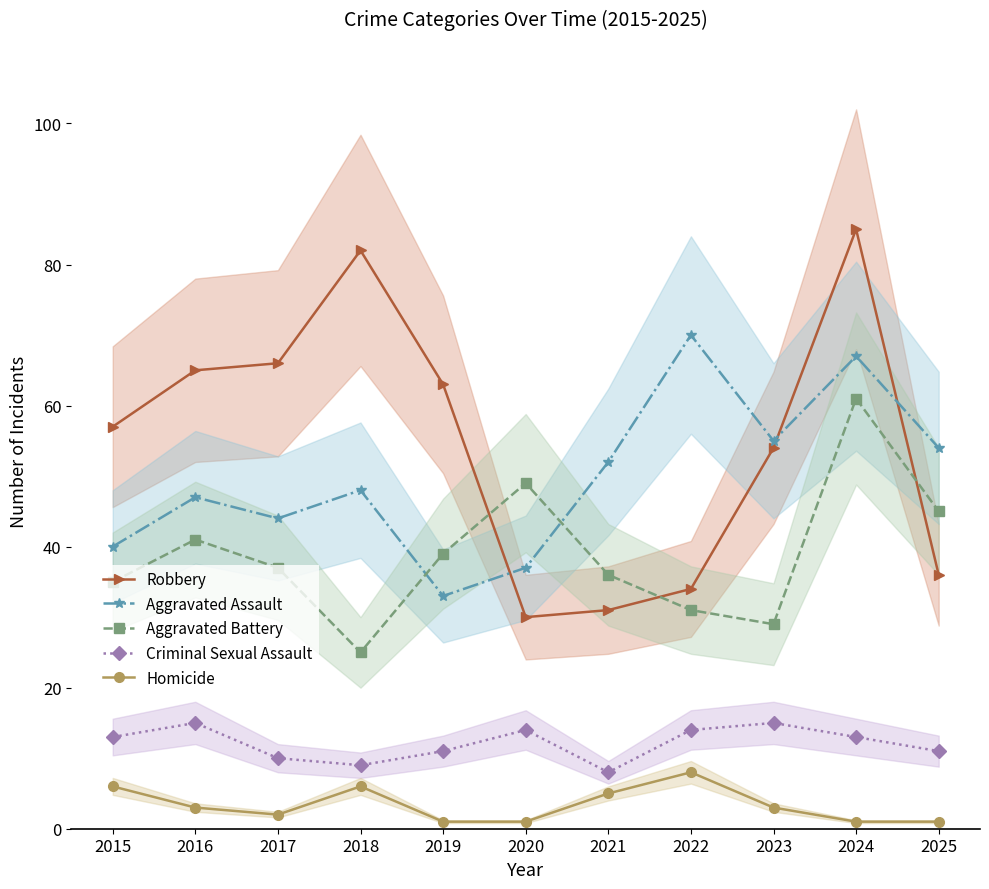

Reading left to right, list all the values displayed in this chart.

Robbery: 57	65	66	82	63	30	31	34	54	85	36
Aggravated Assault: 40	47	44	48	33	37	52	70	55	67	54
Aggravated Battery: 35	41	37	25	39	49	36	31	29	61	45
Criminal Sexual Assault: 13	15	10	9	11	14	8	14	15	13	11
Homicide: 6	3	2	6	1	1	5	8	3	1	1